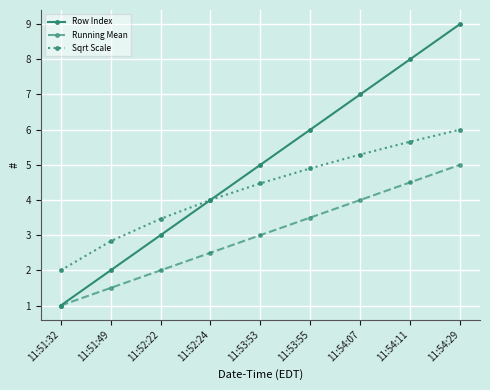

What is the sum of all Row Index values?

45.0